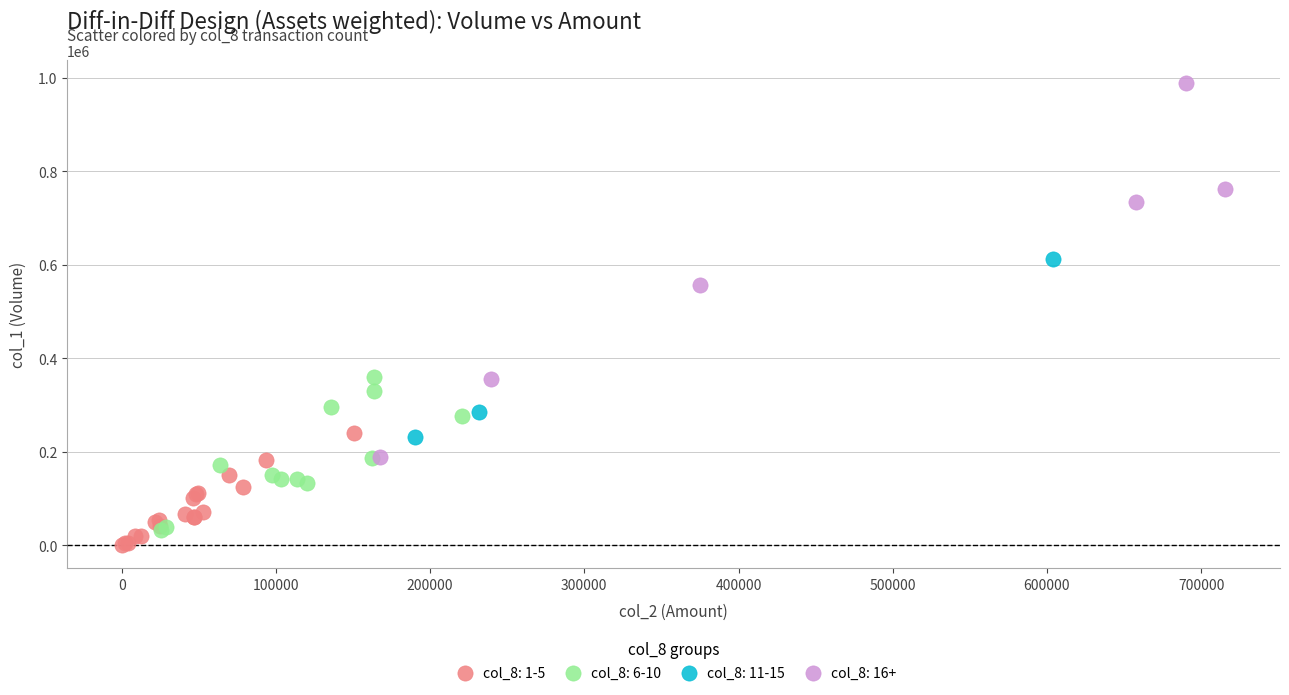

Which series has the widest spread of Y values?

col_8: 16+